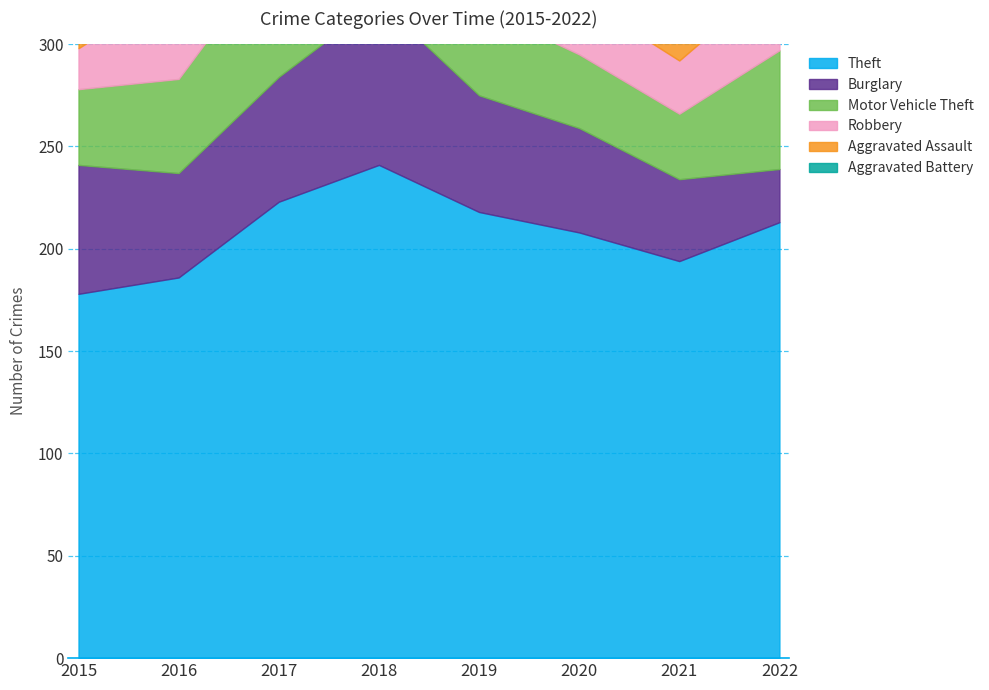

At which category is the sum across all series the highest?

2018